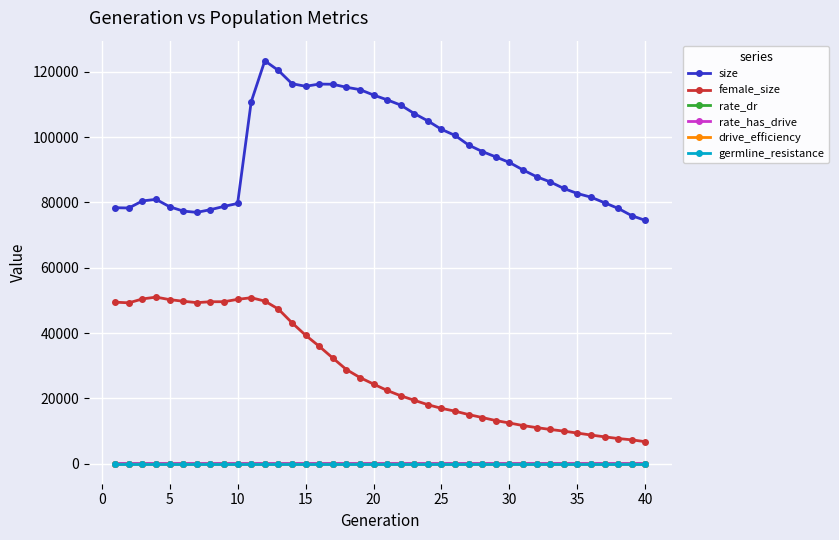

True or false: size and germline_resistance cross at least once.

False